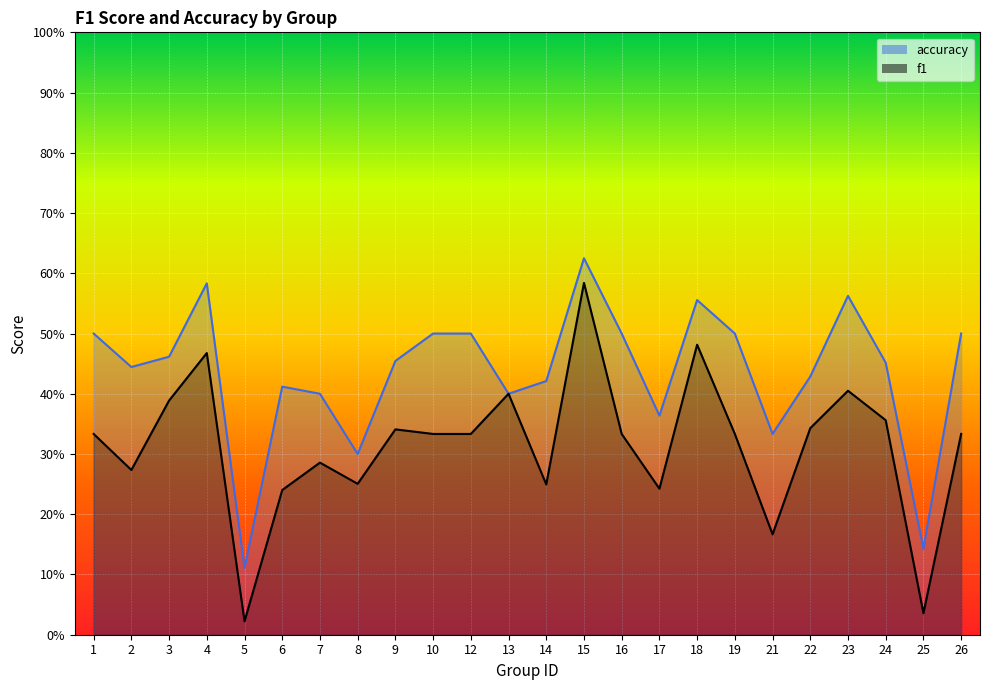

What is the greatest value displayed?

0.6